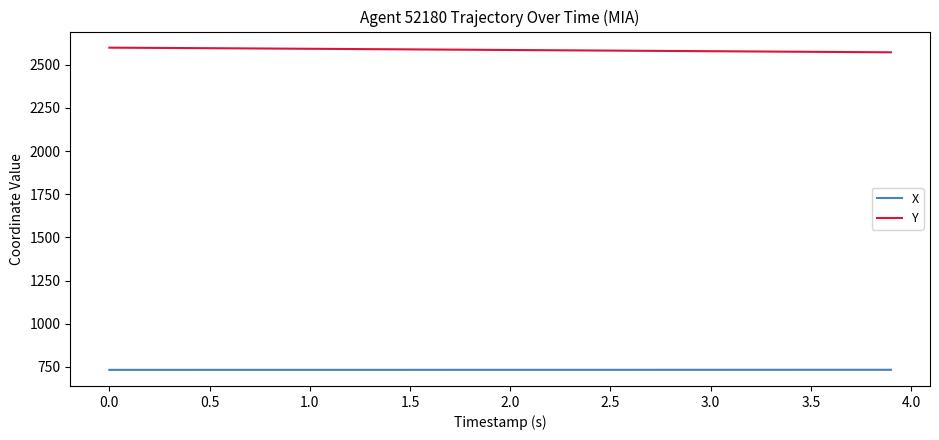

At how many categories does at least one series exceed 1651?

40